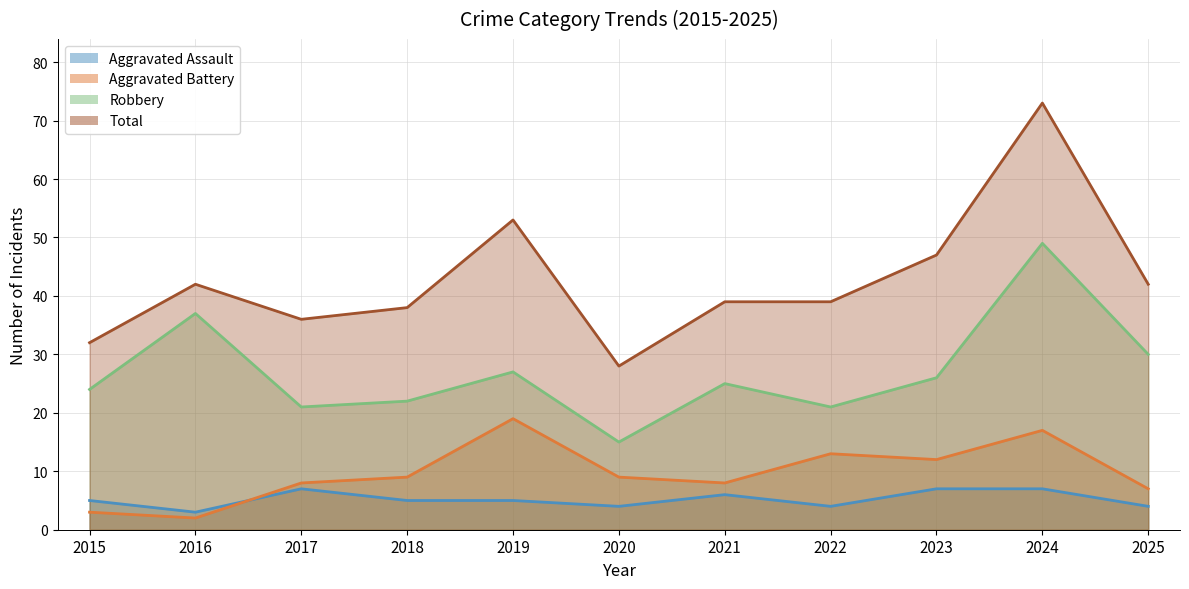

Does the chart have visible grid lines?

Yes